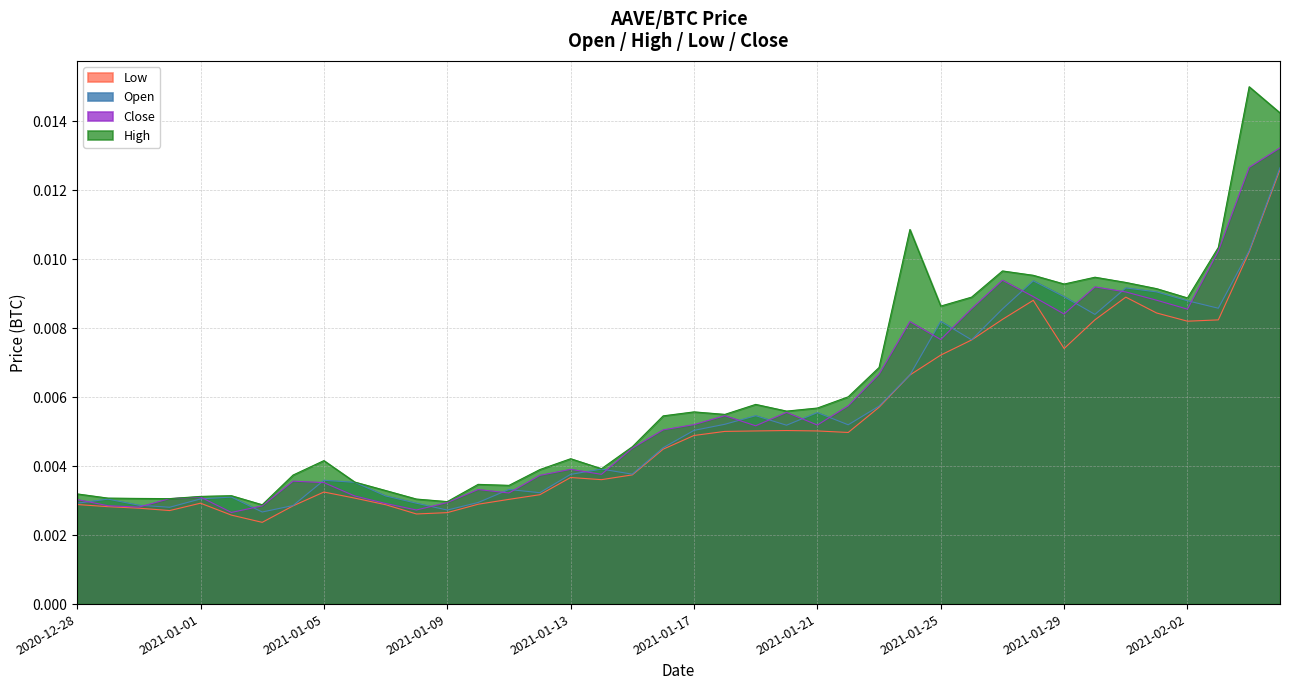

True or false: Open and High cross at least once.

False